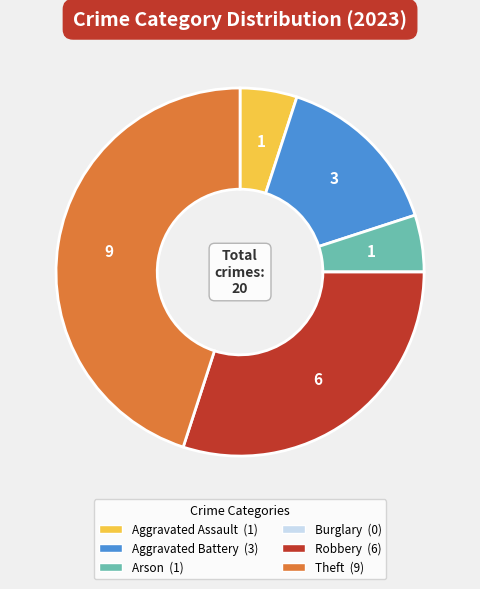

Do Robbery and Aggravated Assault together represent more than half of the pie?

No